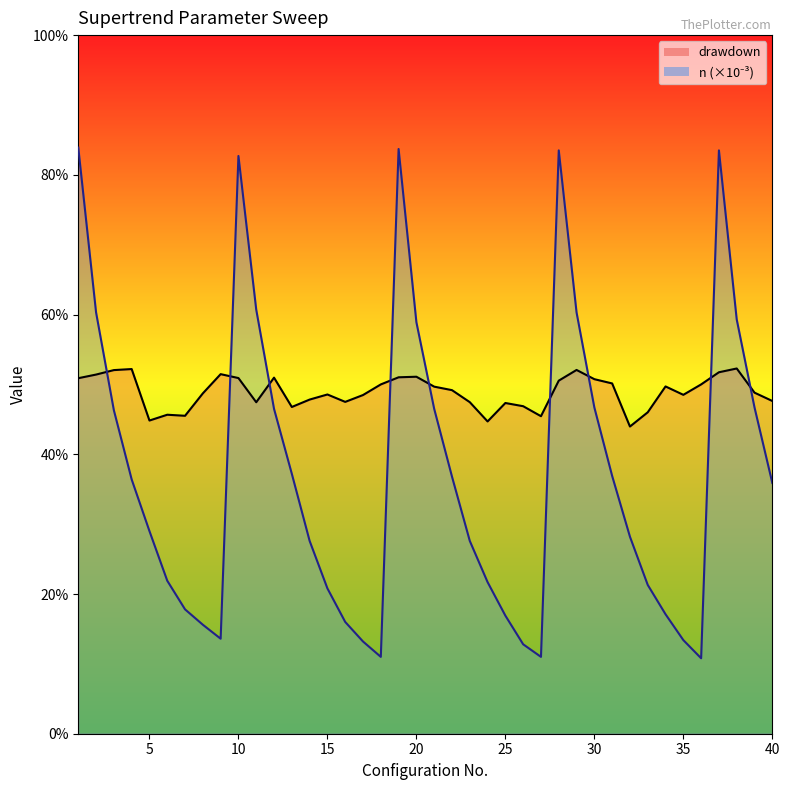

The value of n_scaled at 12 is 0.2. True or false?

False